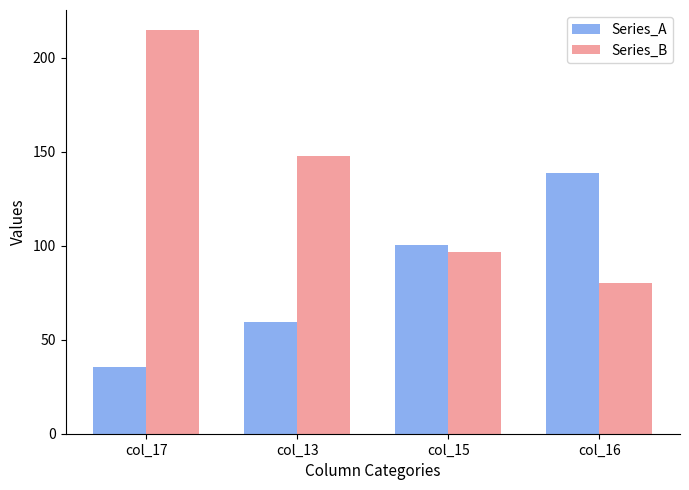

True or false: Series_A has a value of 35.3 at col_17.

True